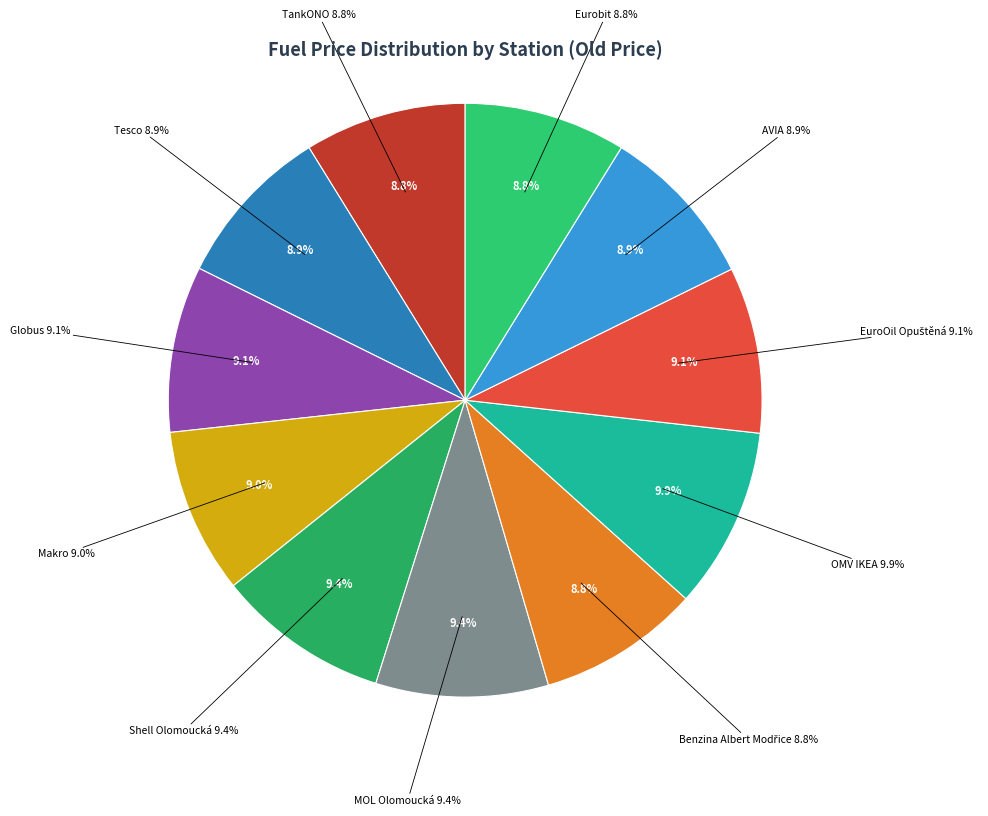

What portion of the pie excludes OMV IKEA?

90.1%